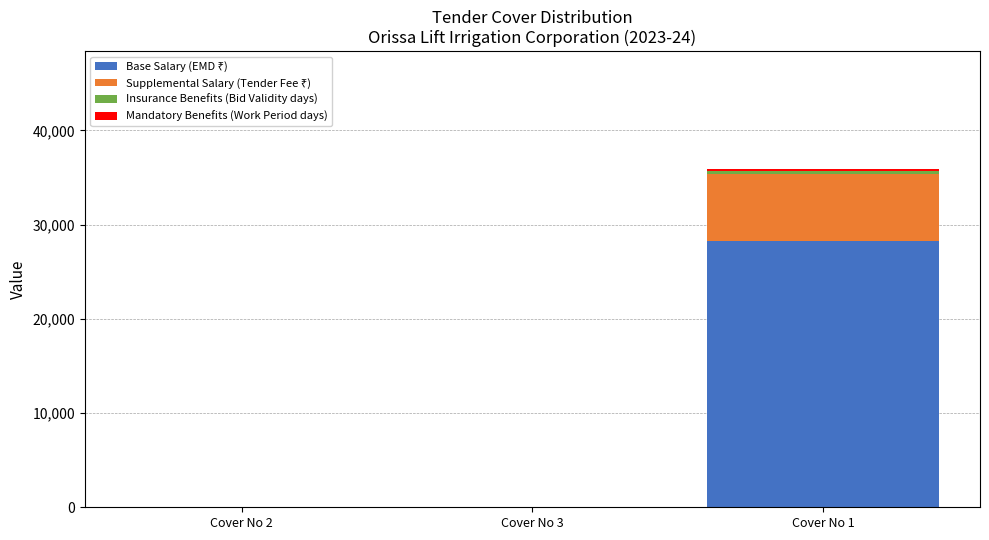

At which category is the sum across all series the highest?

Cover No 1